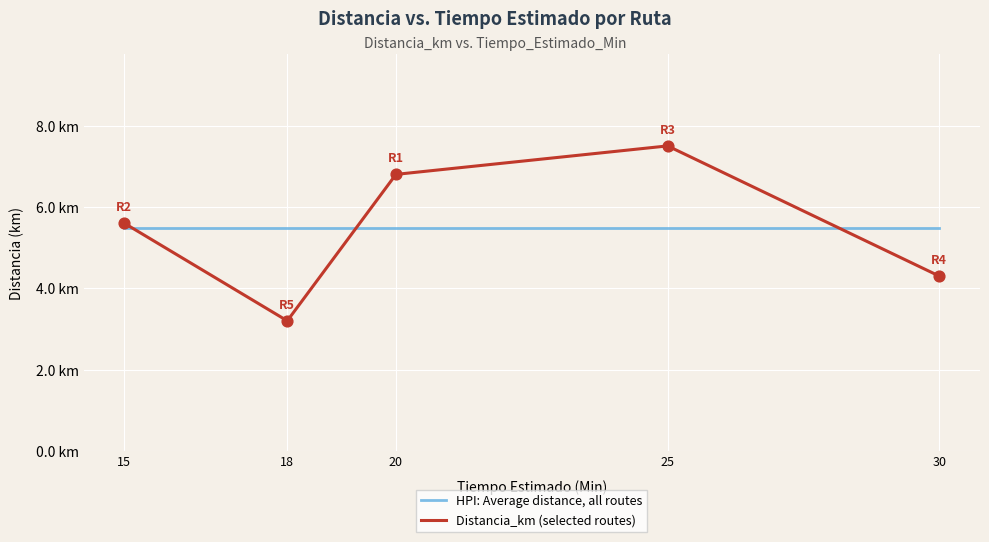

Is the value of Distancia_km (selected routes) at 20 greater than the value of HPI: Average distance, all routes at 18?

Yes